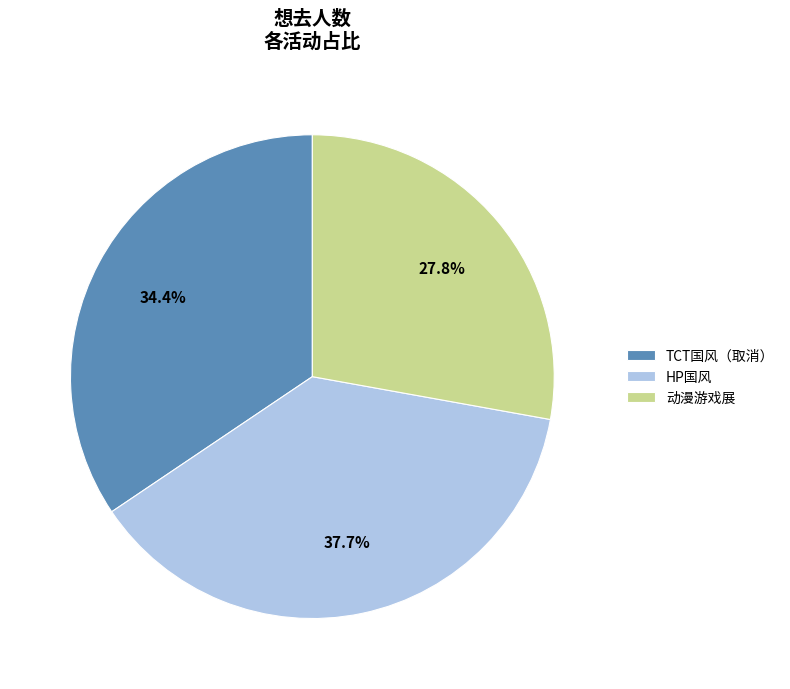

Approximately how many times larger is the value at TCT国风（取消） compared to HP国风?

0.9